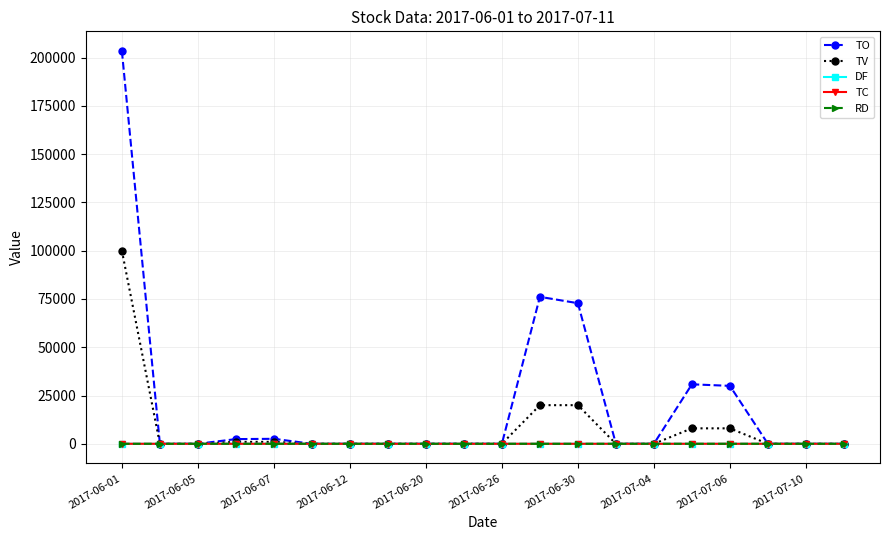

Which series has the largest range (max minus min)?

TO